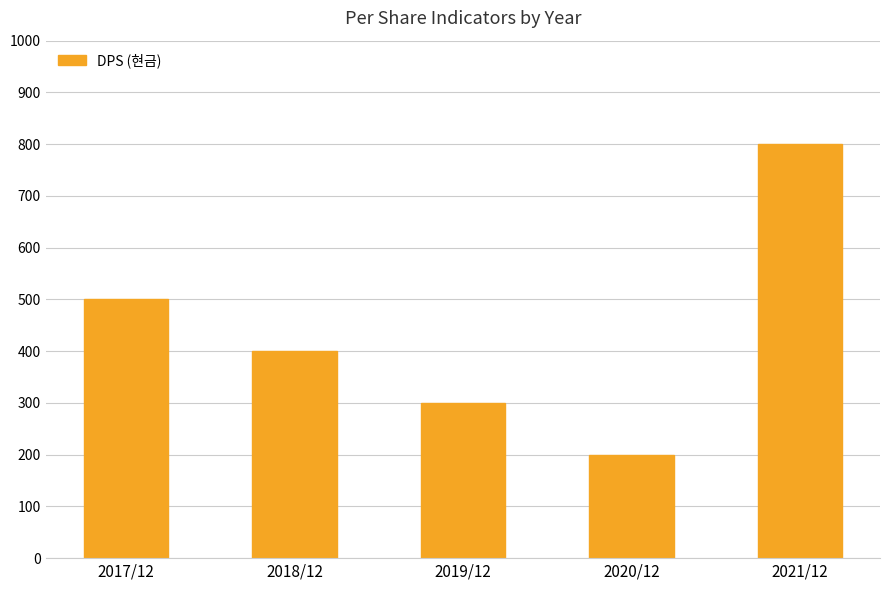

Reading left to right, extract all data points from this chart.

500	400	300	200	800